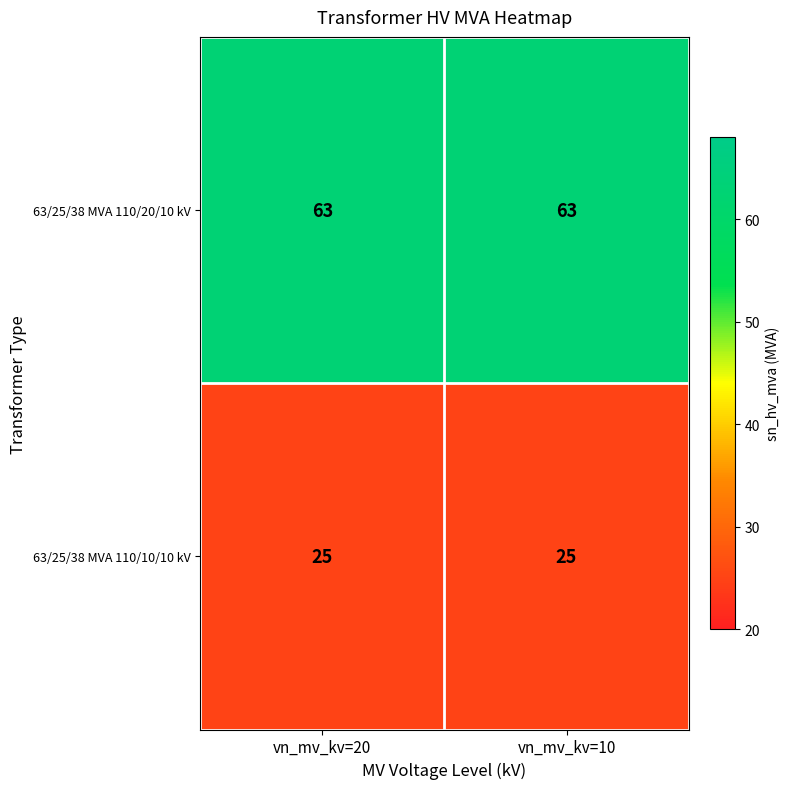

Rank the series at vn_mv_kv=10 from lowest to highest value.

63/25/38 MVA 110/10/10 kV, 63/25/38 MVA 110/20/10 kV